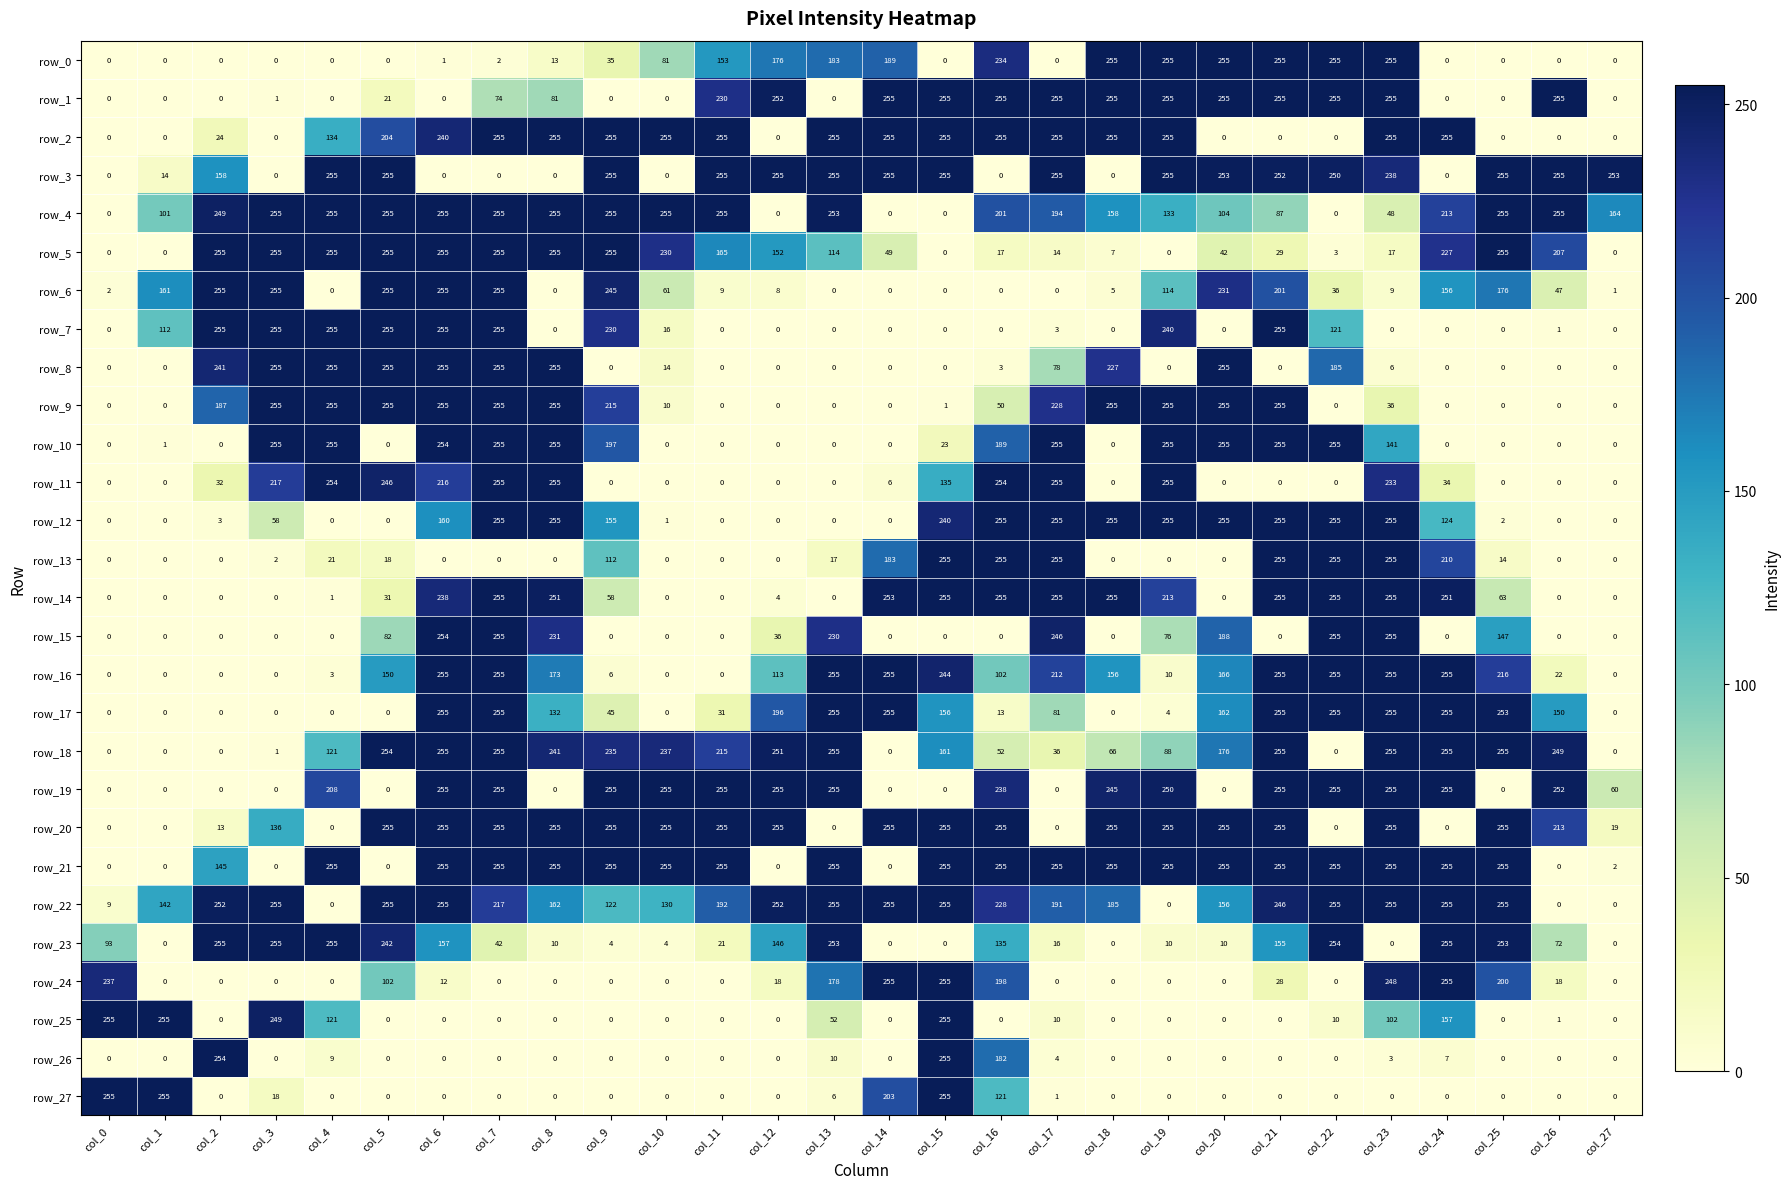

Read the row_3 value at col_22.

250